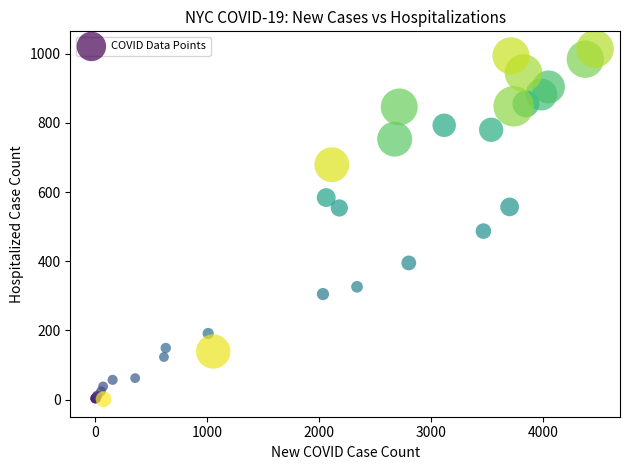

What Y value in the scatter plot is closest to 507?

487